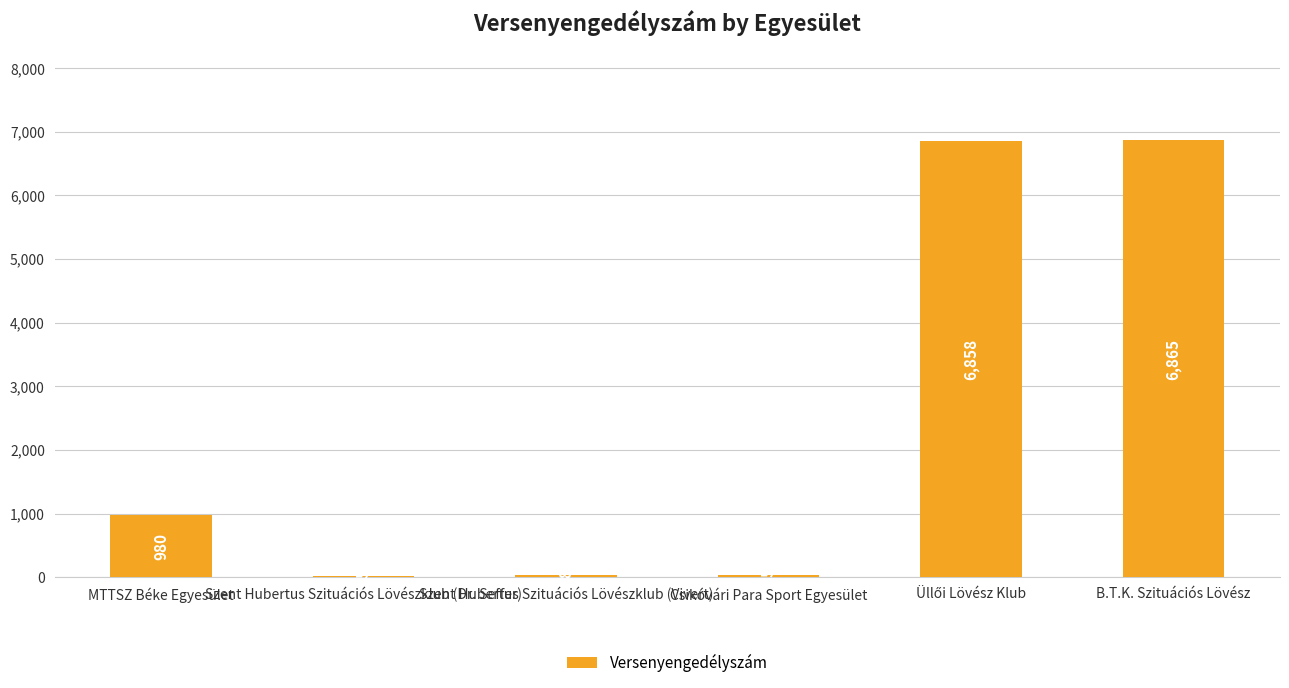

Count the number of data series in this chart.

1